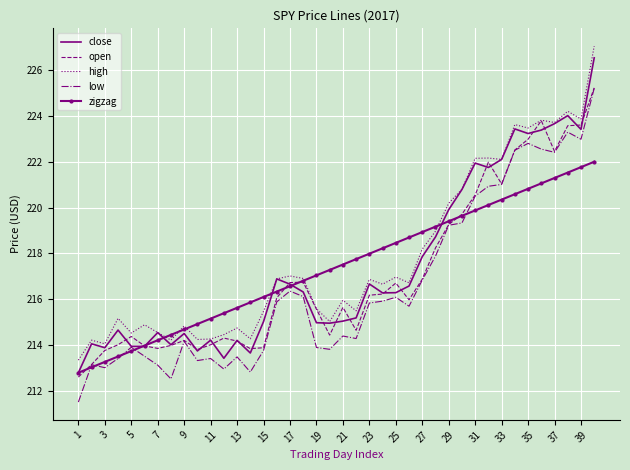

True or false: open has more than 1 interior local peaks.

True